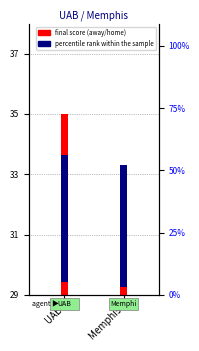

Is the value of final score at UAB greater than the value of percentile rank within the sample at UAB?

No